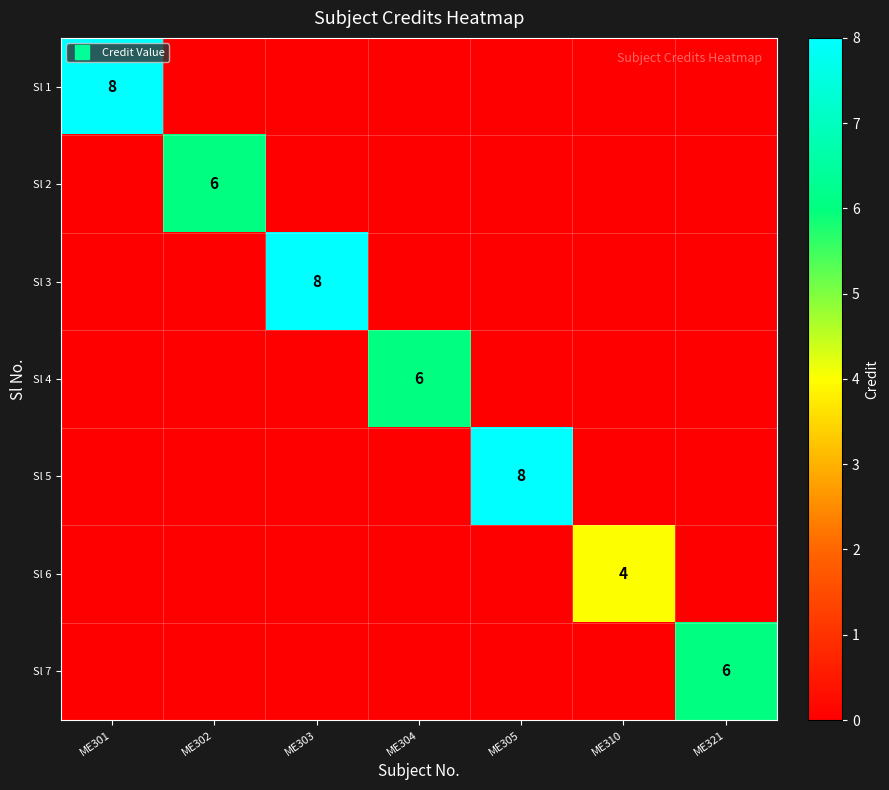

Between ME301 and ME302, which is larger?

ME301